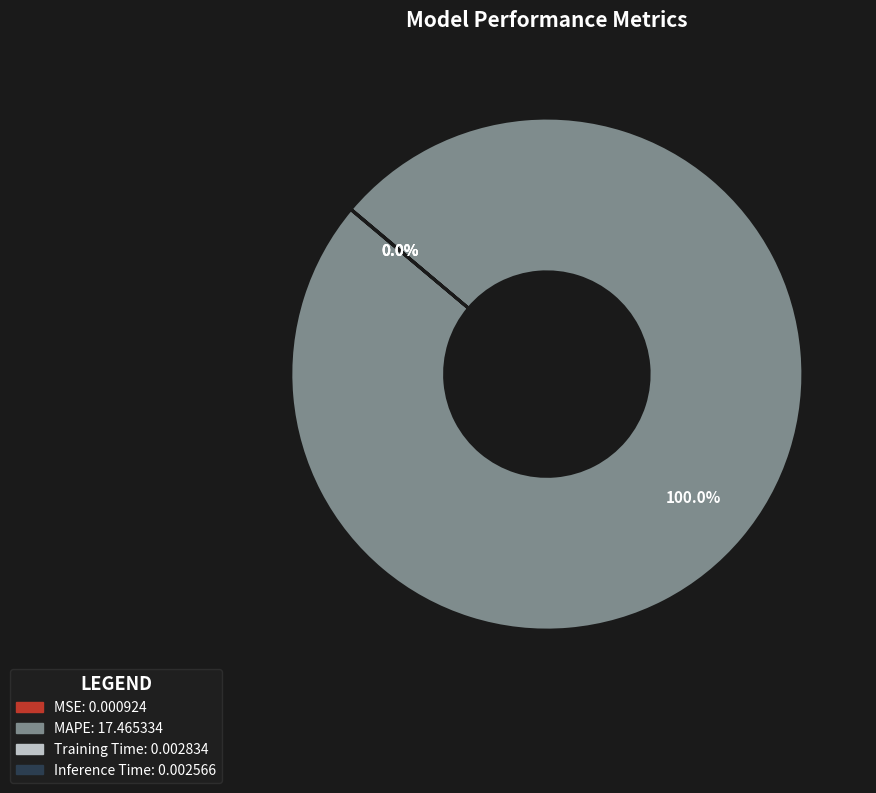

Which category has the biggest portion of the pie?

MAPE